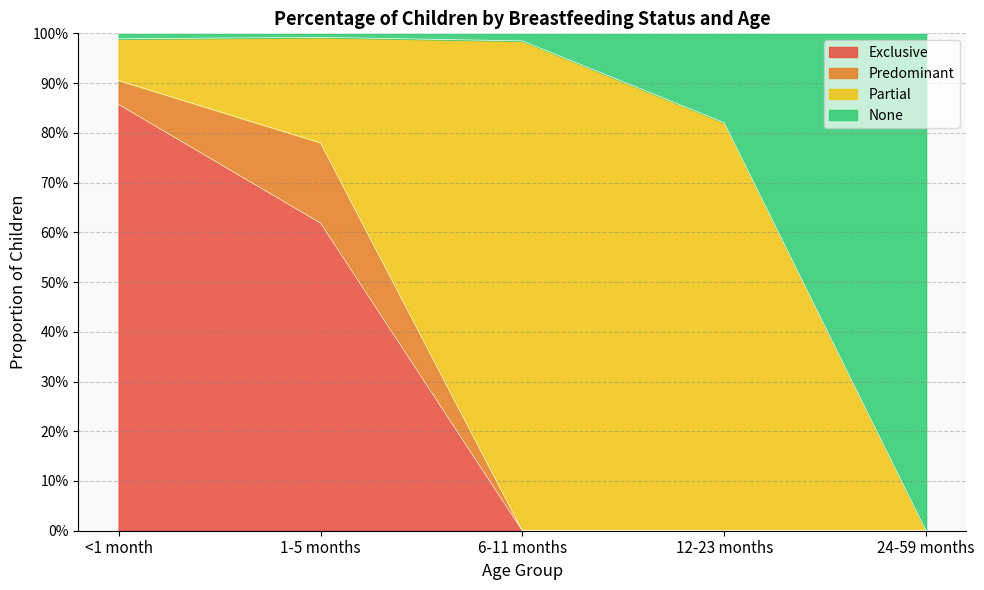

True or false: Exclusive has more than 1 interior local peaks.

False